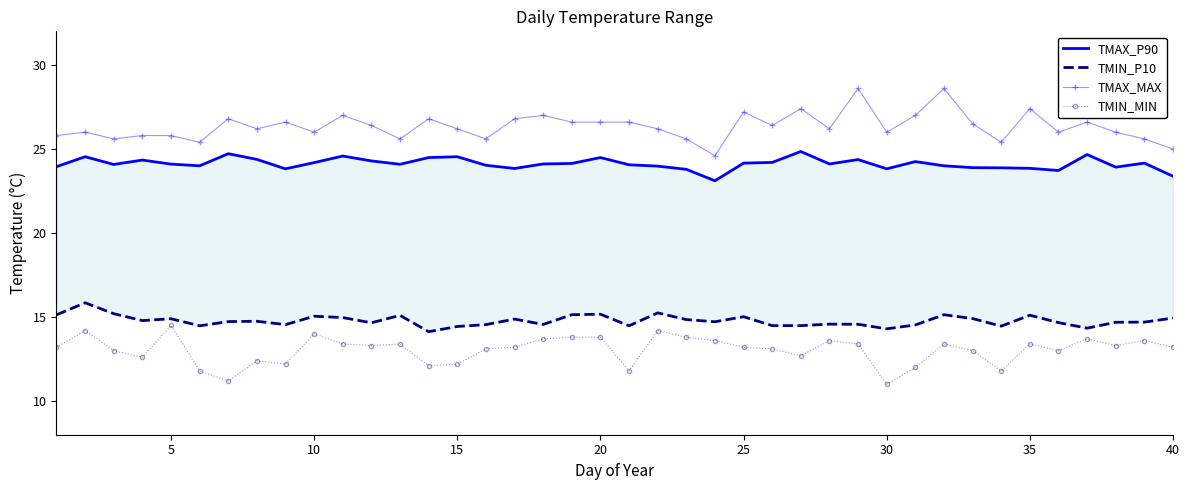

Rank the series by their maximum value, from lowest to highest.

TMIN_MIN, TMIN_P10, TMAX_P90, TMAX_MAX